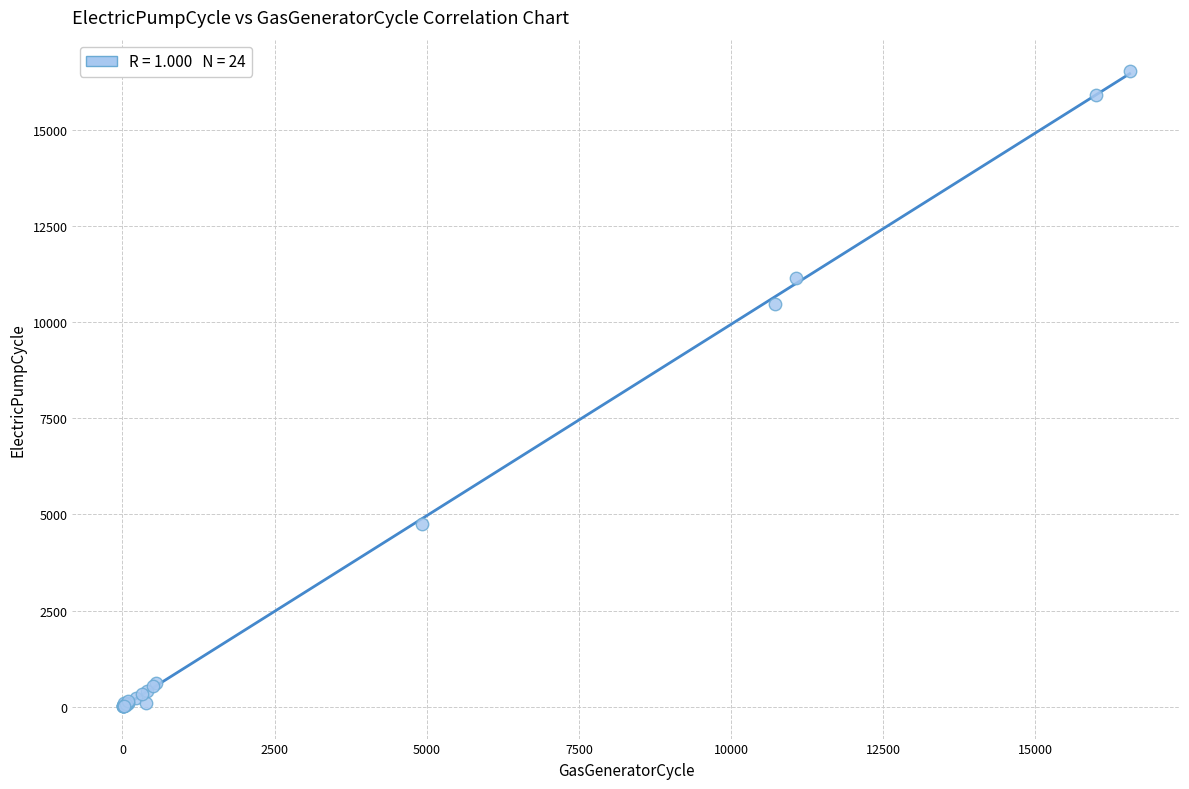

What Y value in the scatter plot is closest to 8269?

10472.4